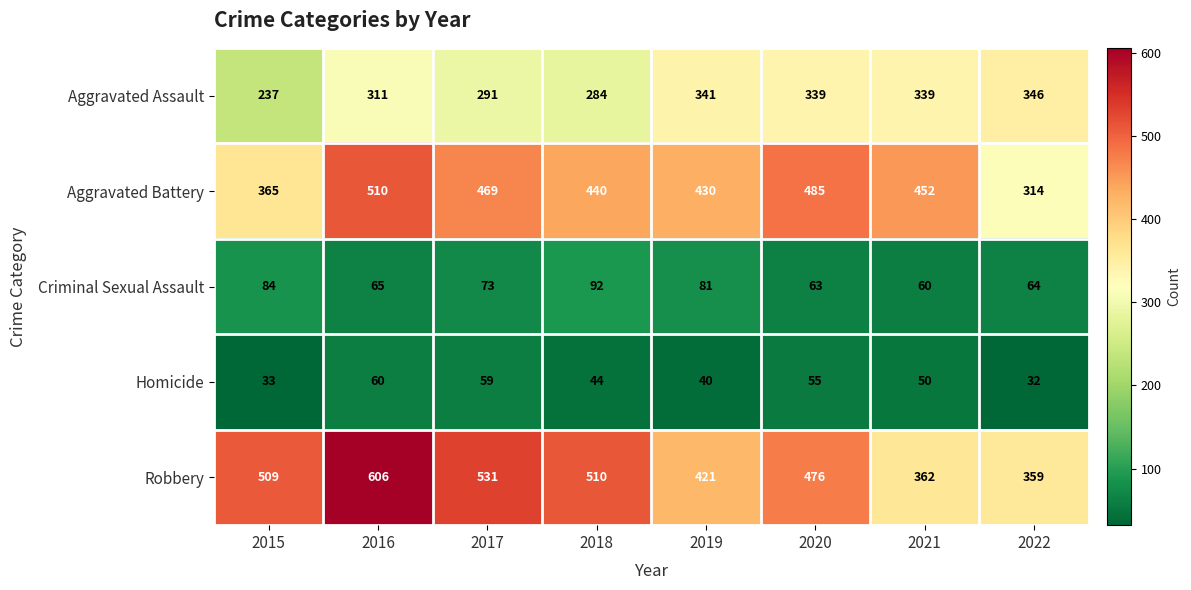

What is the maximum value shown in the chart?

606